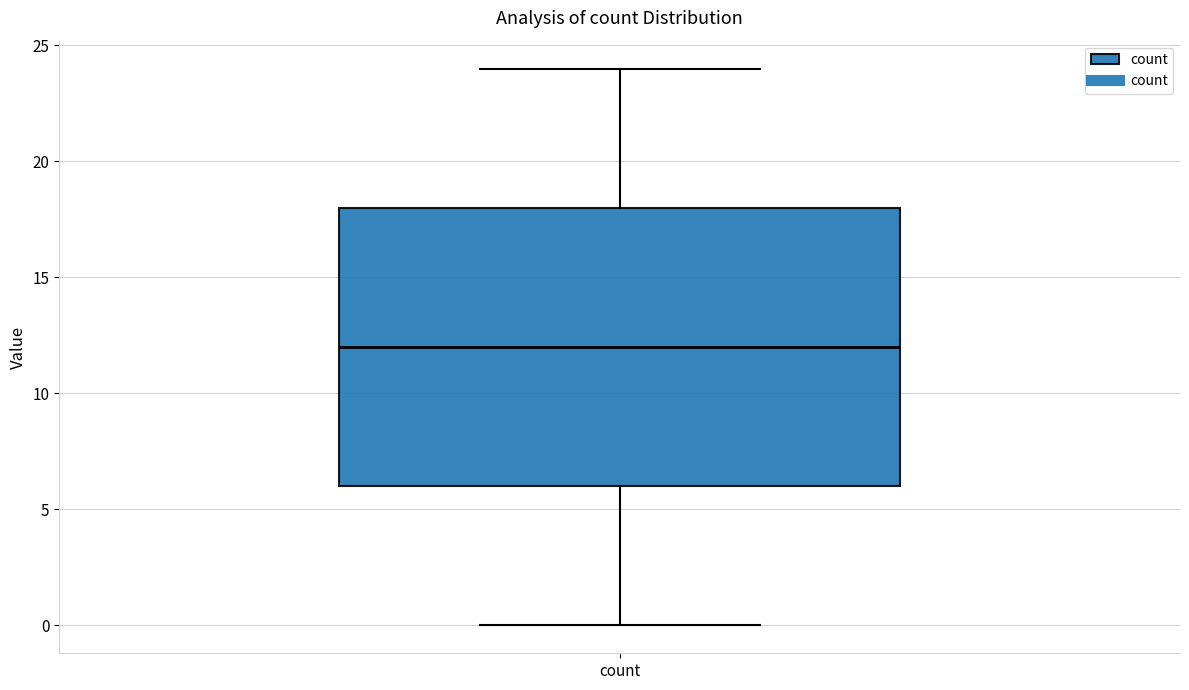

Where does the lower whisker of the box for count end on the y-axis? The values are not printed on the chart, so give them approximately, as read against the axis.

0